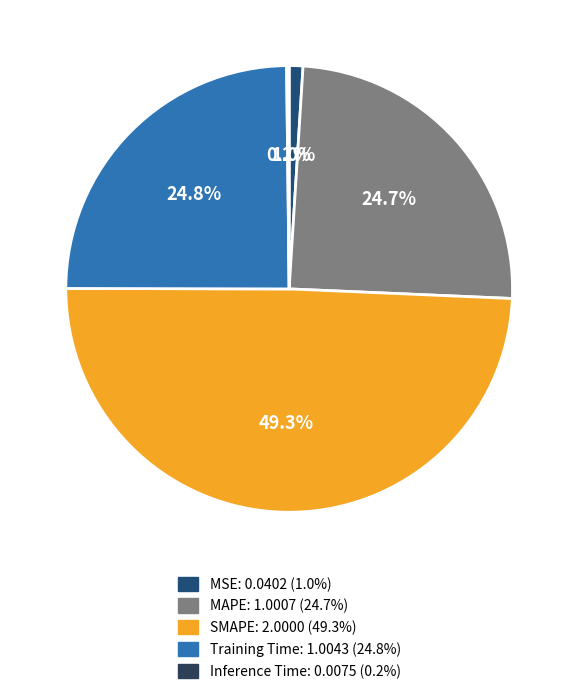

Which slice is the largest?

SMAPE